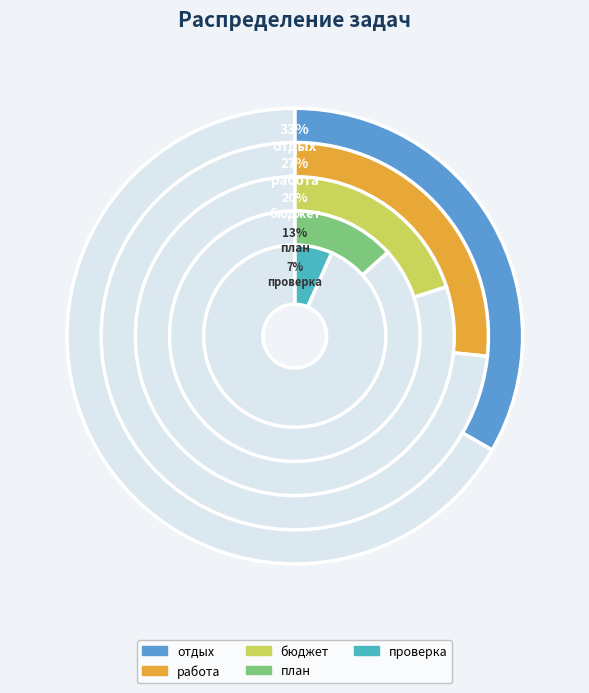

Between план and отдых, which is larger?

отдых